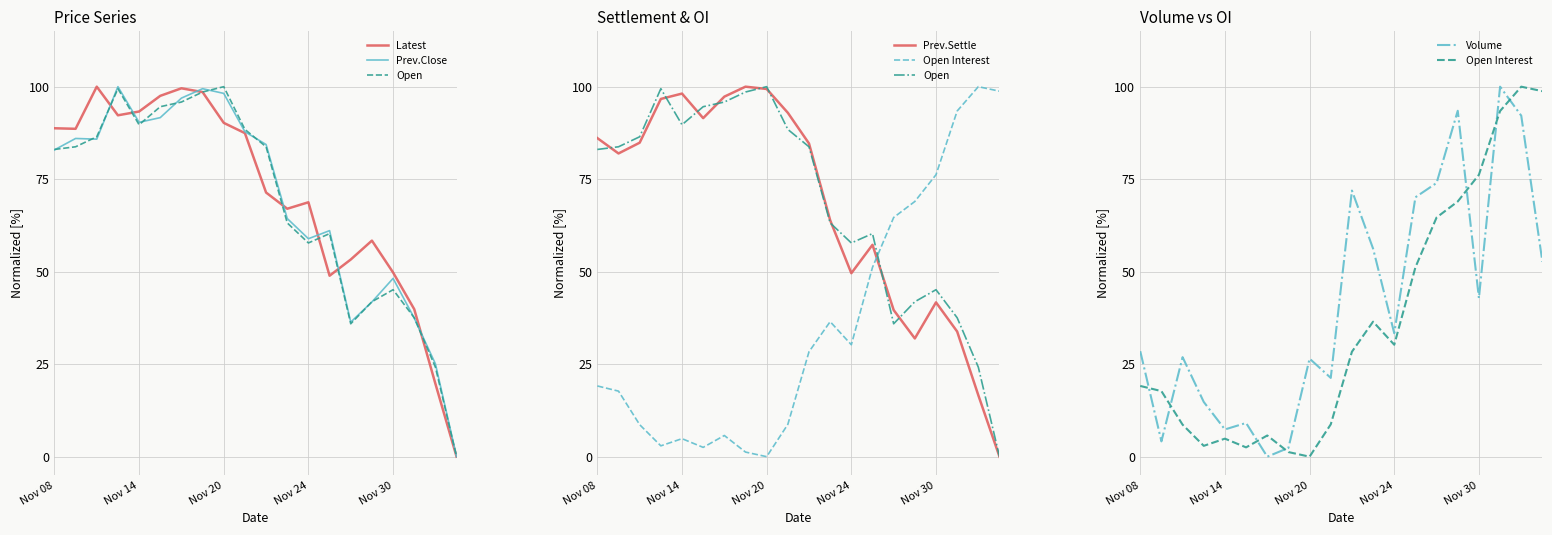

What is the sum of all Latest values?

1413.3